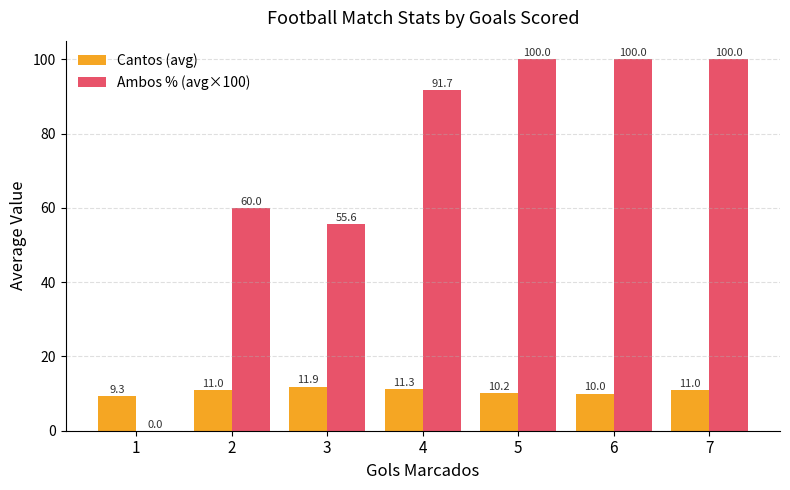

At which category is the sum across all series the highest?

7